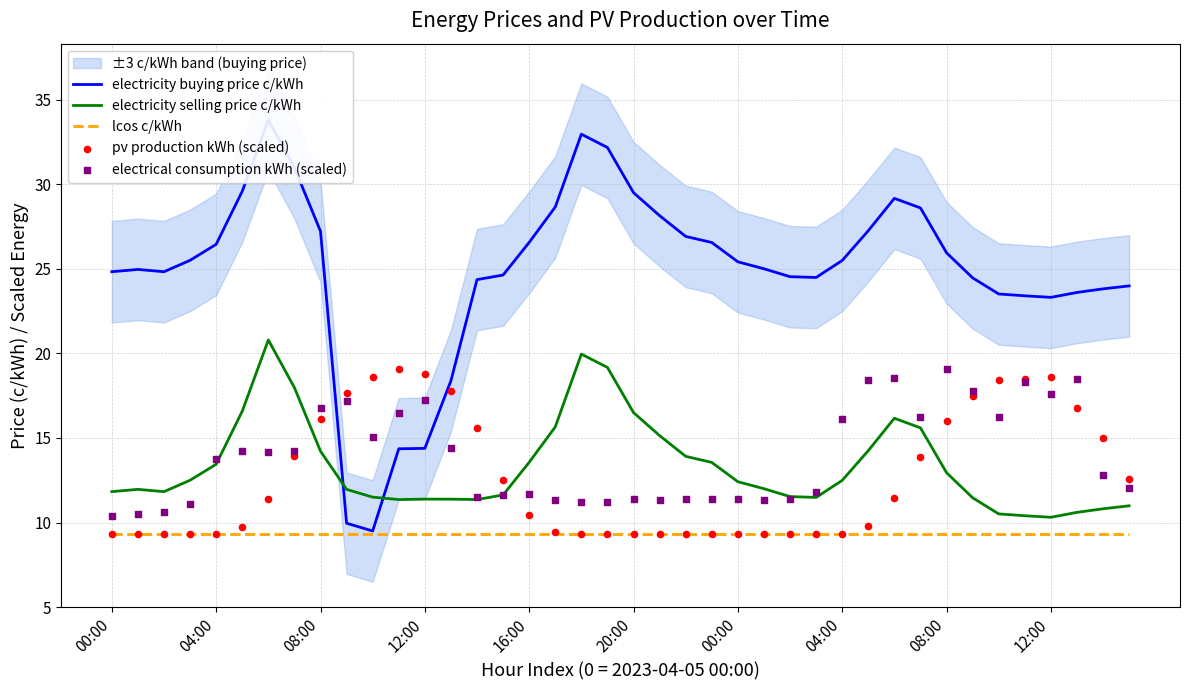

Which series has the largest total across all categories?

electricity buying price c/kWh